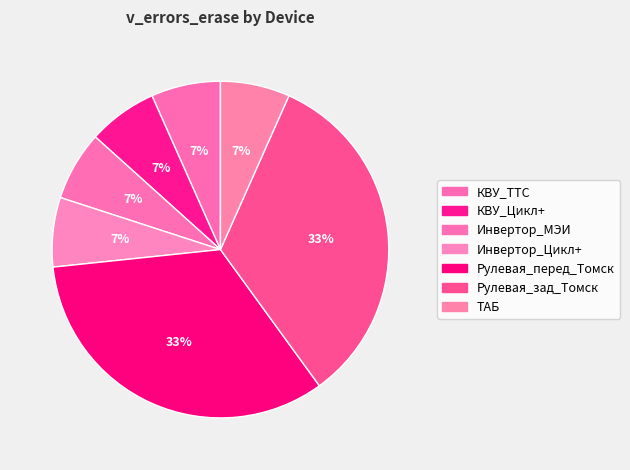

Is the sum of Инвертор_Цикл+ and Рулевая_перед_Томск greater than half?

No